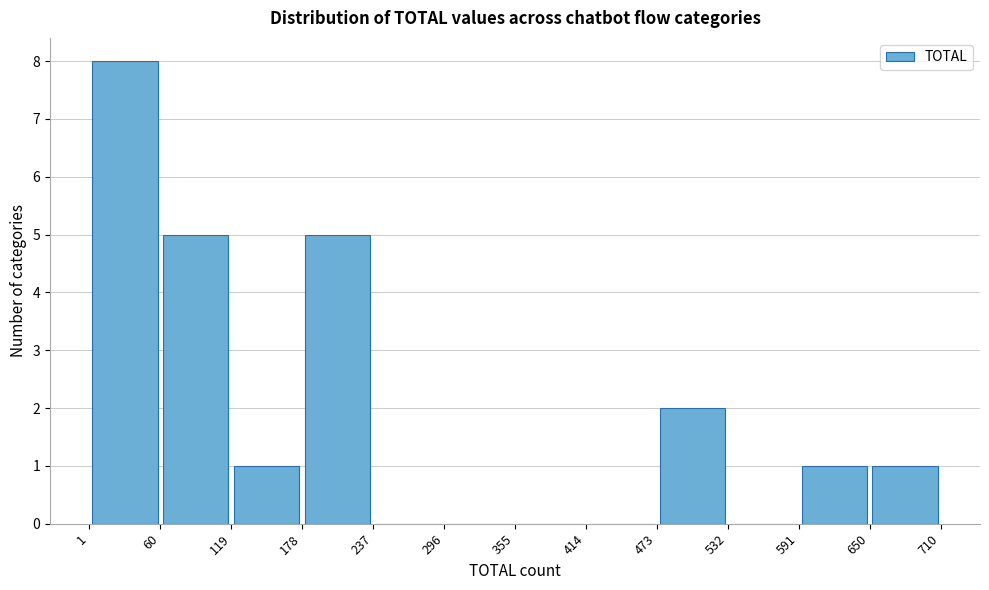

How tall is the bar that spans 60 to 119 on the x-axis? The values are not printed on the chart, so give them approximately, as read against the axis.

5